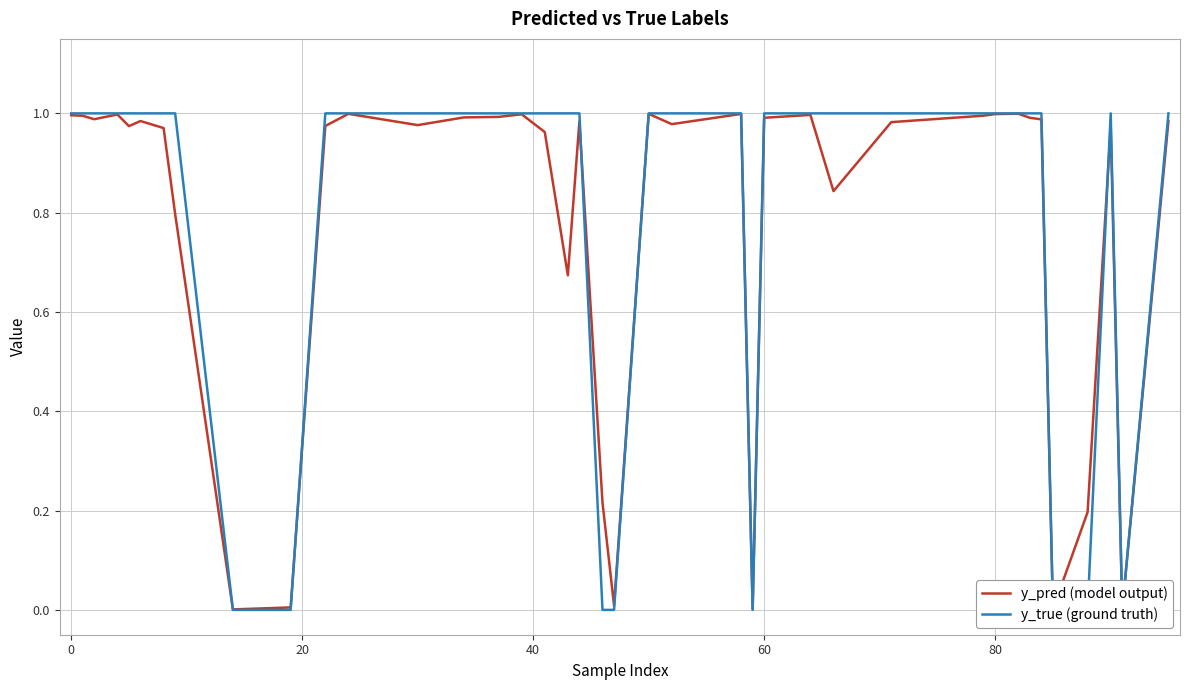

True or false: y_pred (model output) has a value of 1.5 at 20.

False